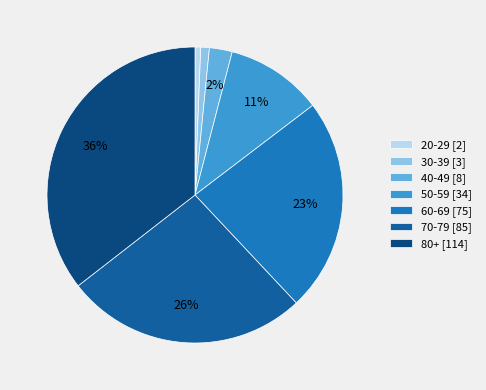

The 20-29 [2] slice represents 1% of the pie. True or false?

True